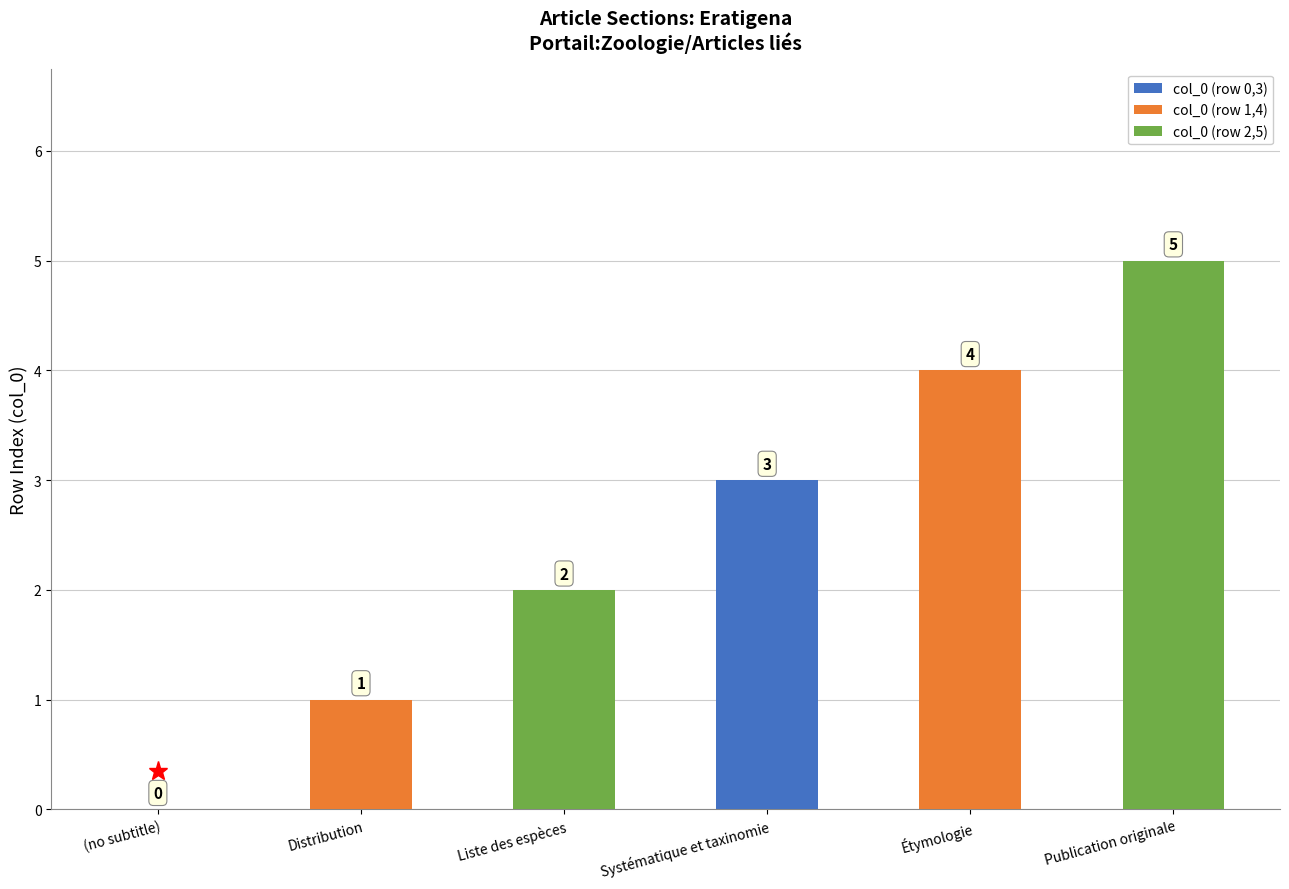

What is the maximum value shown in the chart?

5